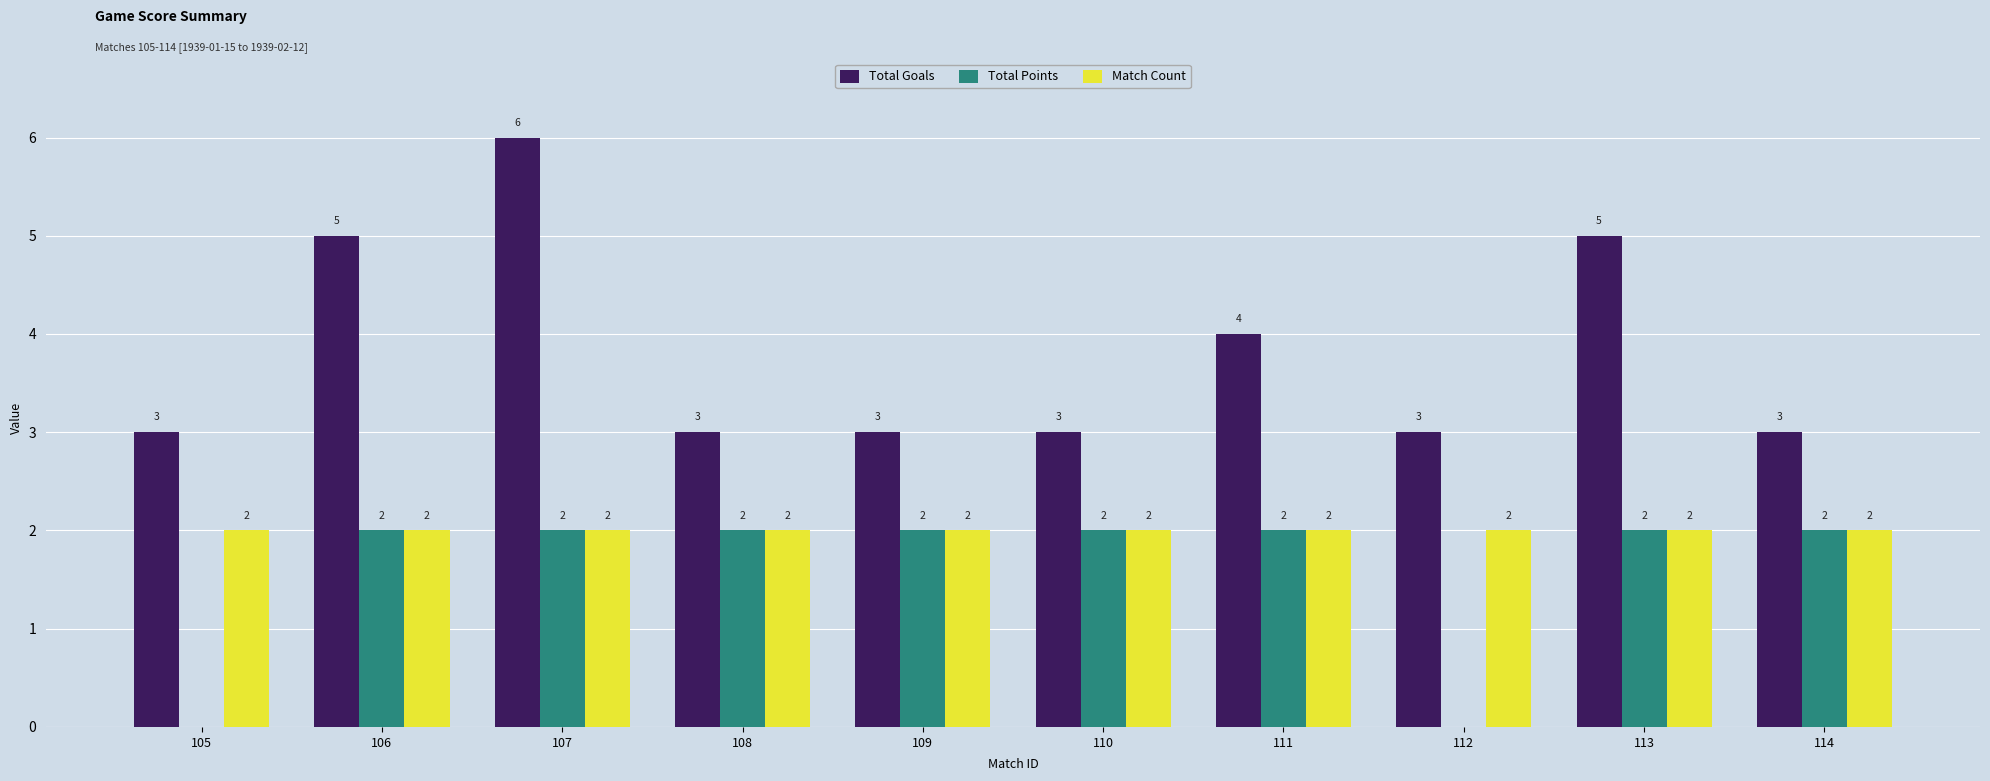

What is the approximate value of Total Goals at 106?

5